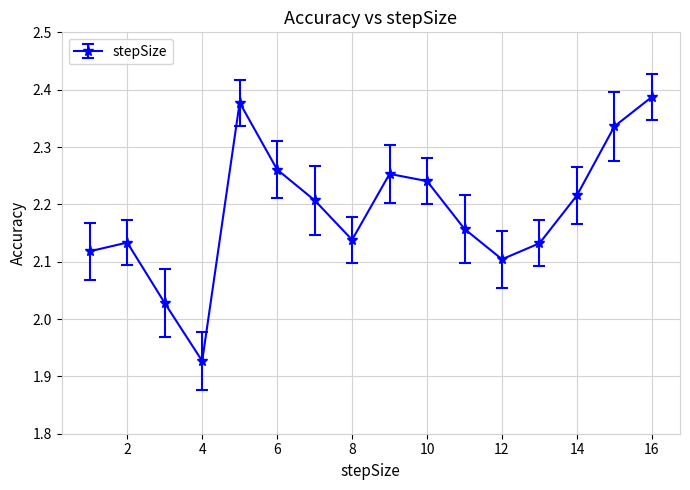

What is the difference between the second highest and minimum values?

0.5